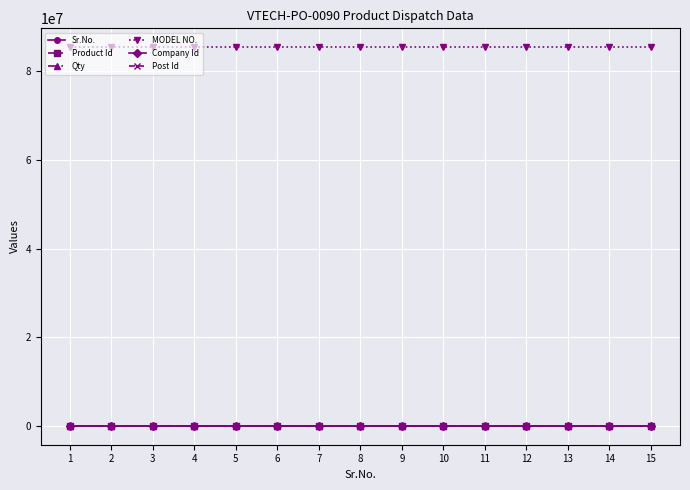

True or false: Post Id and MODEL NO. cross at least once.

False